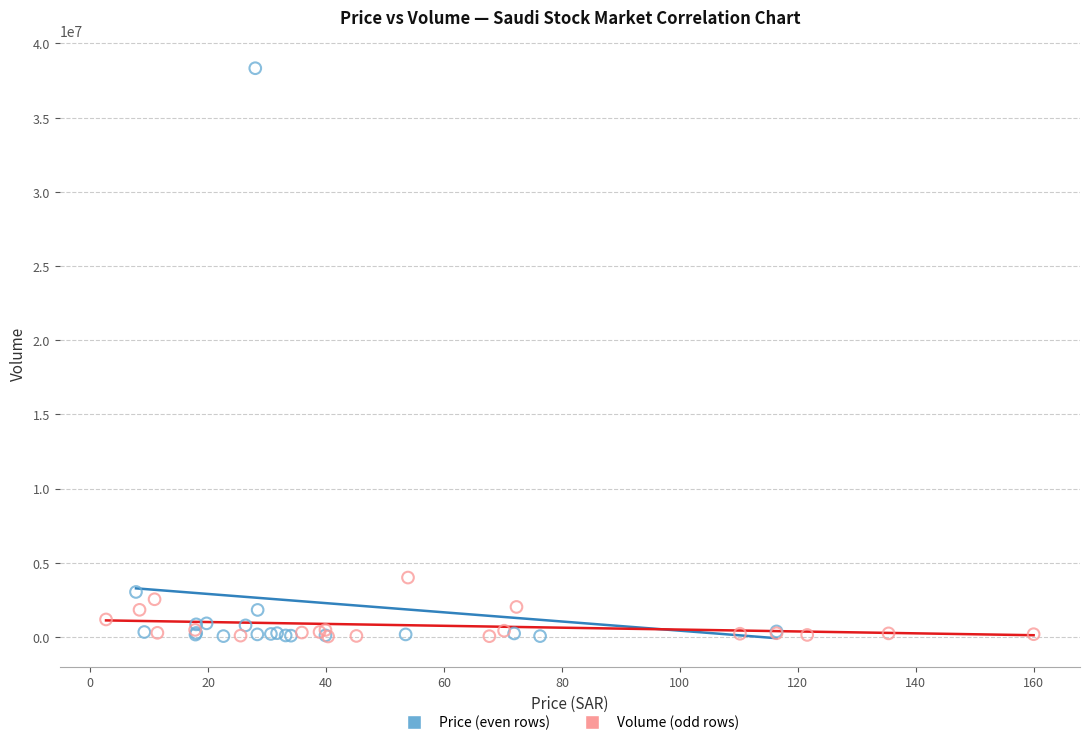

Which series reaches the maximum Y coordinate?

Price (even rows)